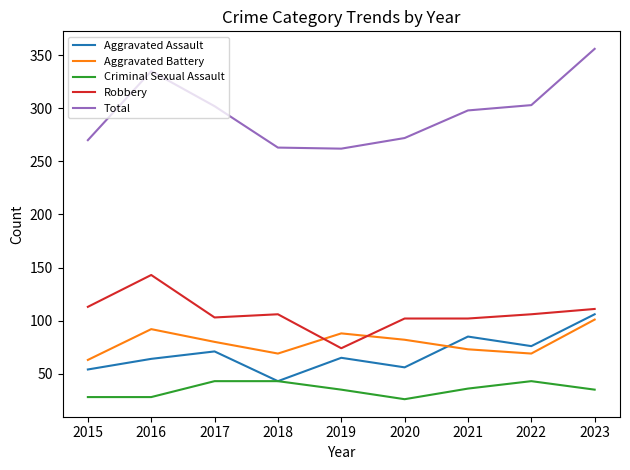

The Criminal Sexual Assault series shows 43 at 2017. True or false?

True